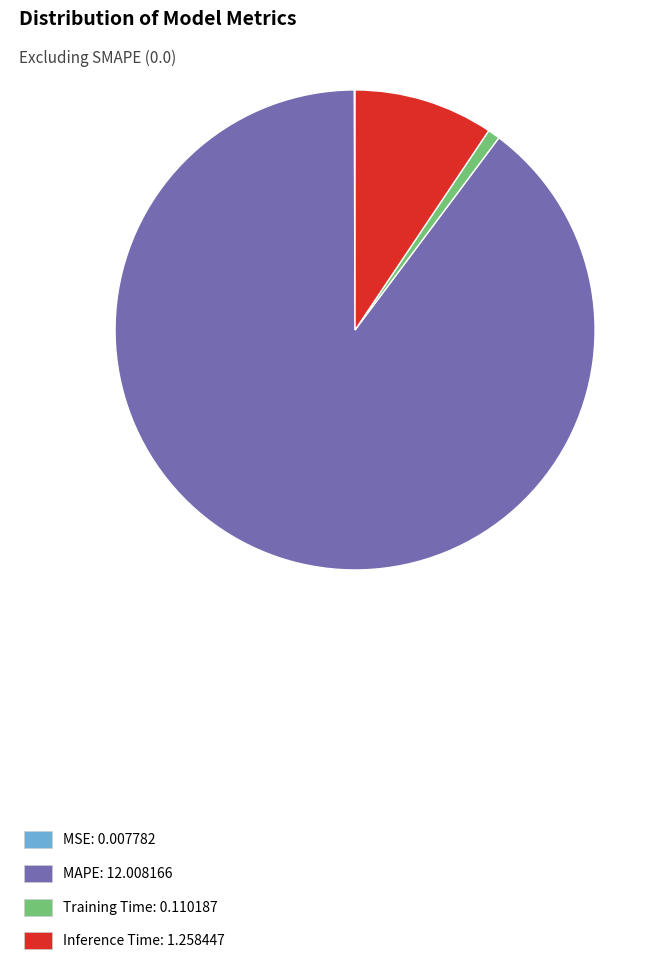

Is it true that Inference Time: 1.258447 is 20% of the pie?

False